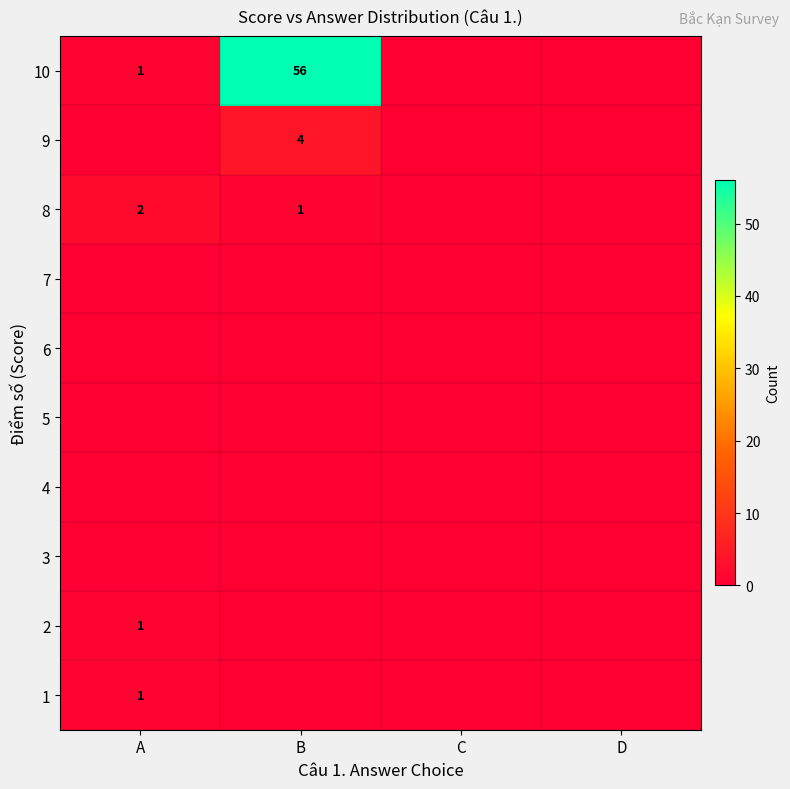

The value of 10 at B is 19. True or false?

False